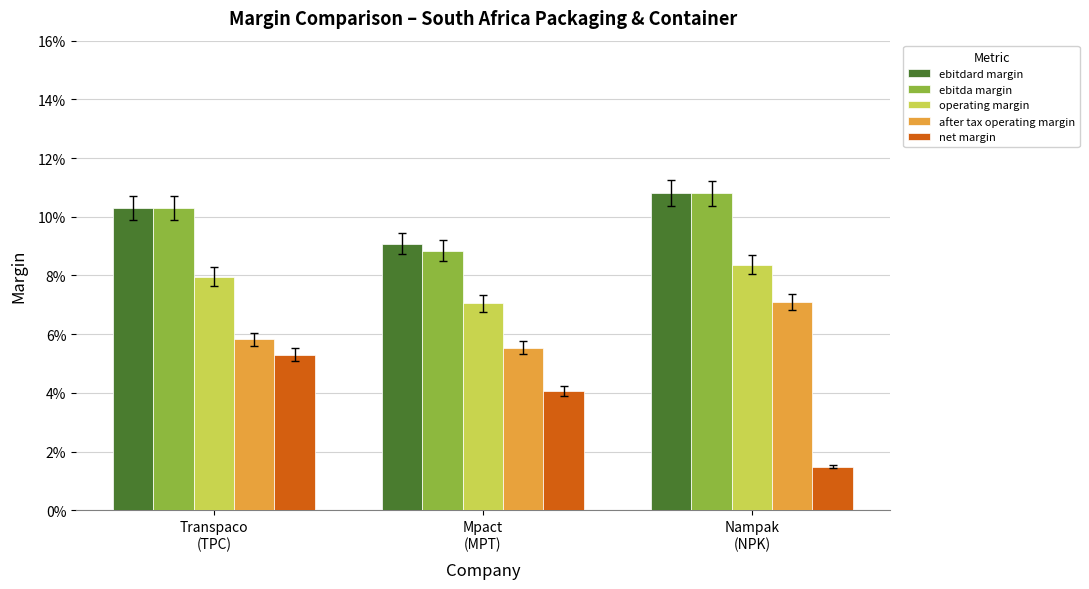

What are all the series names shown in the legend?

ebitdard margin, ebitda margin, operating margin, after tax operating margin, net margin